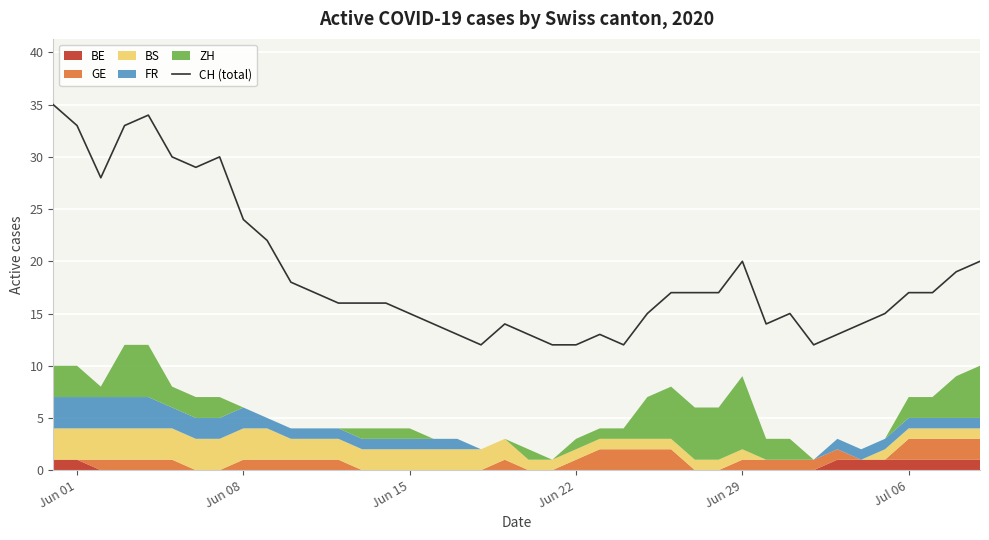

What is the highest value of the CH (total) series?

35